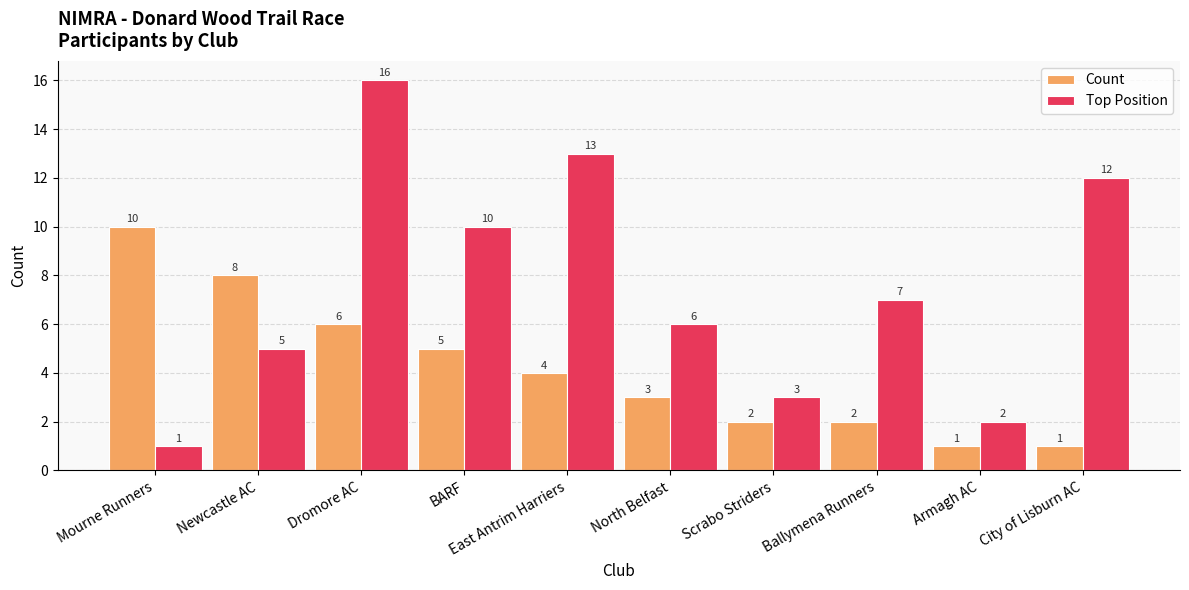

What is the total value across all series at East Antrim Harriers?

17